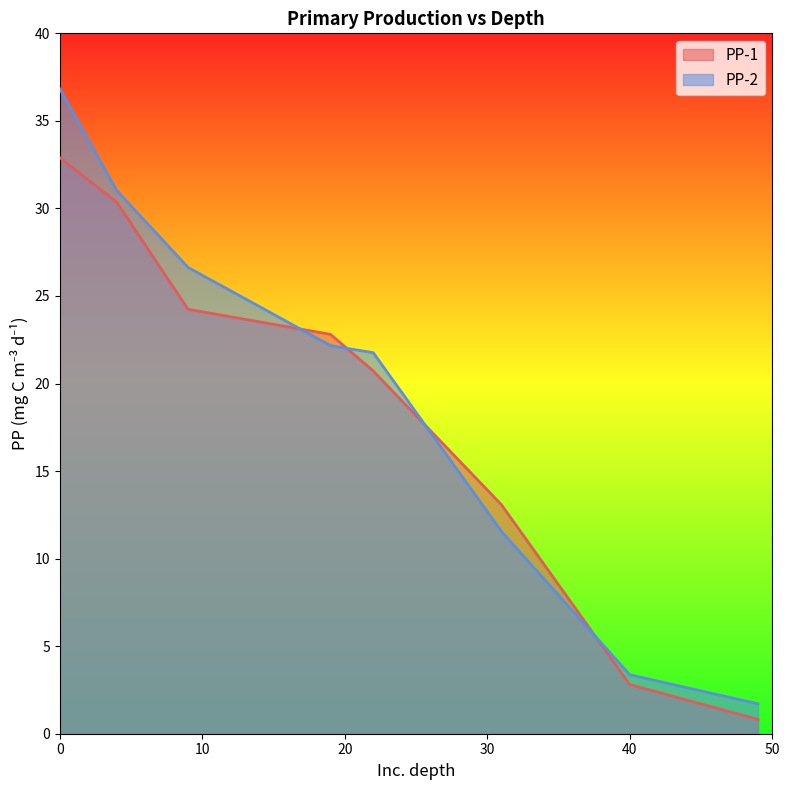

Which series has the widest spread of values?

PP-2